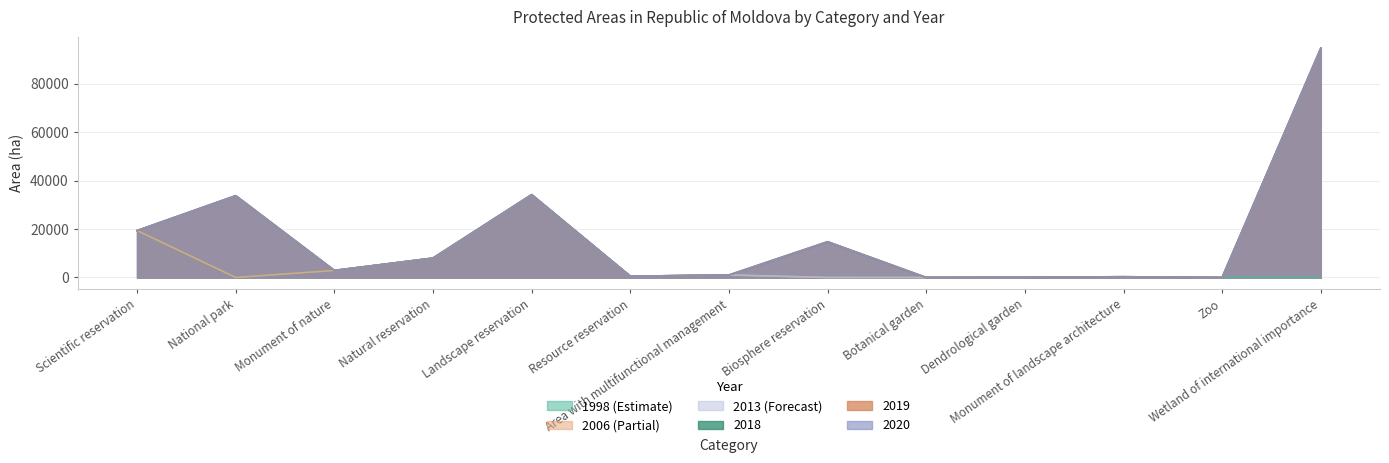

In 2018, how many points are higher than both neighbors (excluding endpoints)?

4